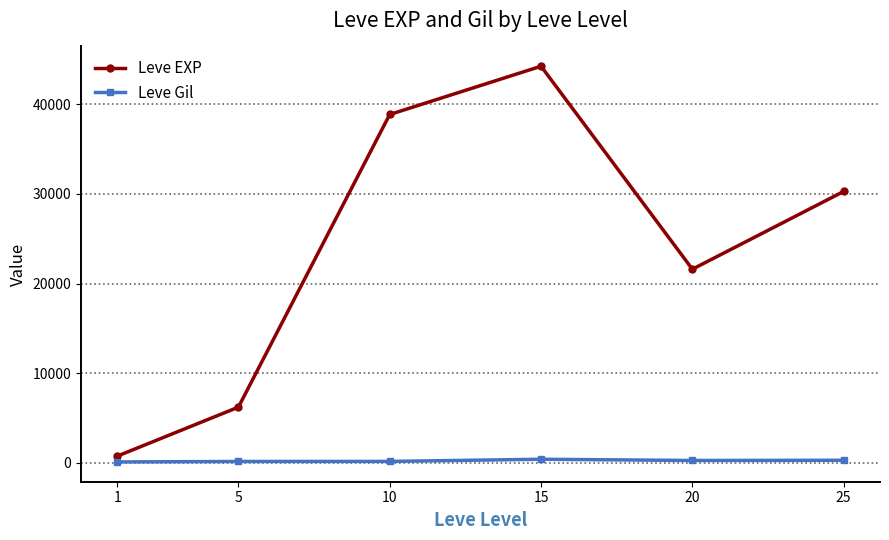

Is it true that Leve EXP equals 30270.0 at 25?

True